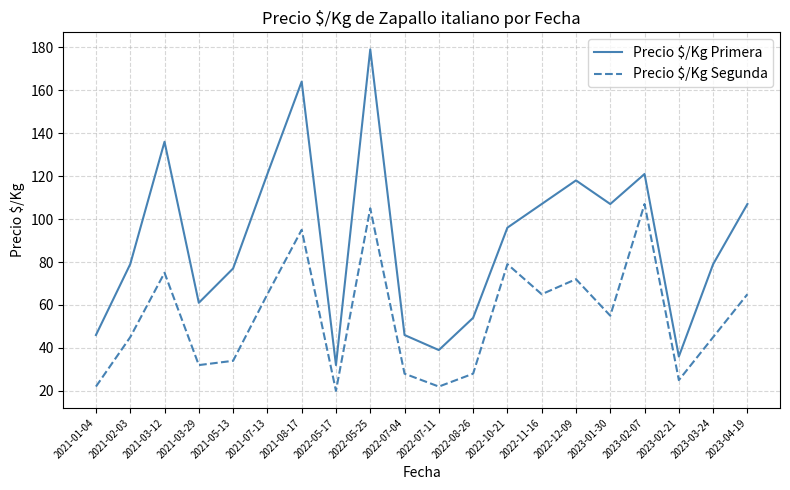

Is the value of Precio $/Kg Primera at 2023-01-30 greater than the value of Precio $/Kg Segunda at 2021-03-12?

Yes